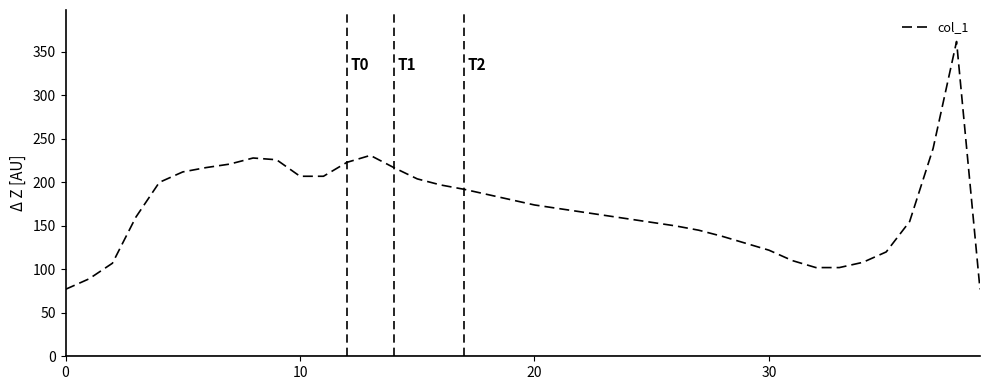

What is the smallest value displayed?

77